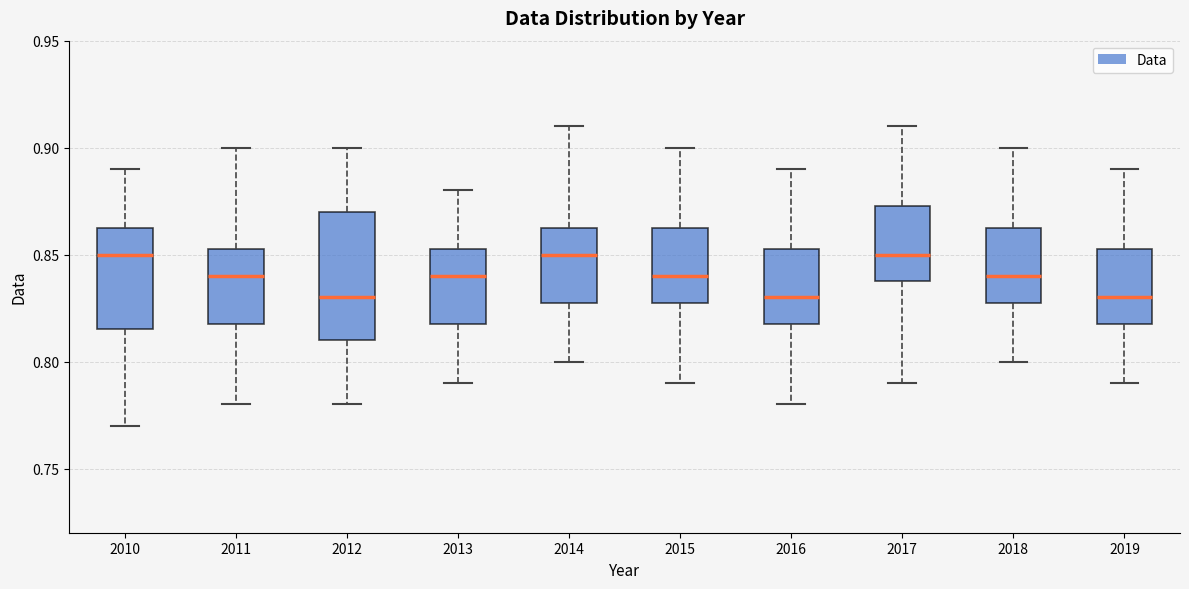

Reading left to right, transcribe this box plot: for each box, give where its median line is, the range the box spans, and where its two whiskers end, as read against the y-axis. The values are not printed on the chart, so give them approximately, as read against the axis.

2010: median 0.850, box 0.815 to 0.865, whiskers 0.770 to 0.890
2011: median 0.840, box 0.820 to 0.855, whiskers 0.780 to 0.900
2012: median 0.830, box 0.810 to 0.870, whiskers 0.780 to 0.900
2013: median 0.840, box 0.820 to 0.855, whiskers 0.790 to 0.880
2014: median 0.850, box 0.830 to 0.865, whiskers 0.800 to 0.910
2015: median 0.840, box 0.830 to 0.865, whiskers 0.790 to 0.900
2016: median 0.830, box 0.820 to 0.855, whiskers 0.780 to 0.890
2017: median 0.850, box 0.840 to 0.875, whiskers 0.790 to 0.910
2018: median 0.840, box 0.830 to 0.865, whiskers 0.800 to 0.900
2019: median 0.830, box 0.820 to 0.855, whiskers 0.790 to 0.890